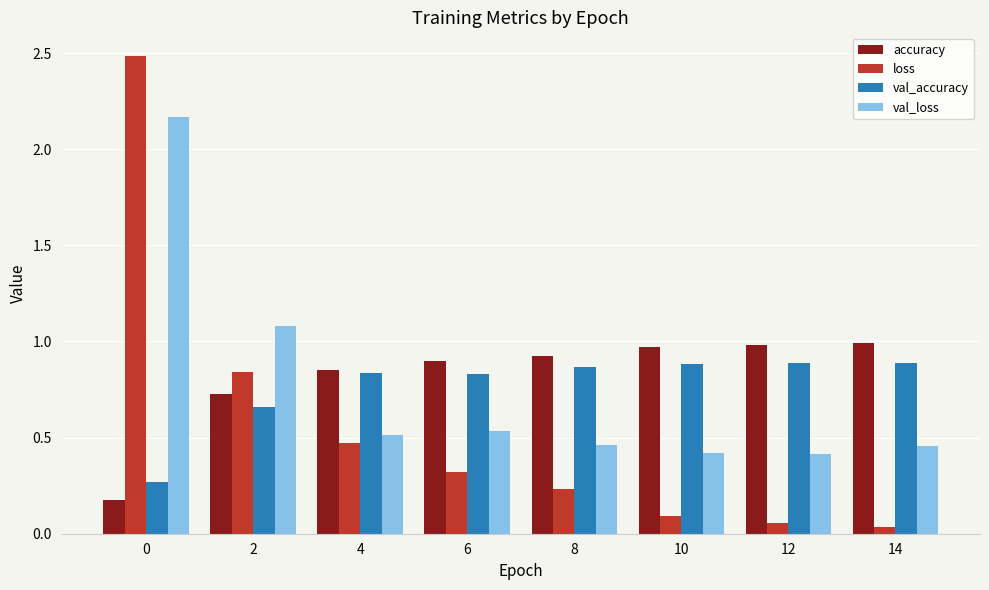

The val_loss series shows 0.1 at 8. True or false?

False